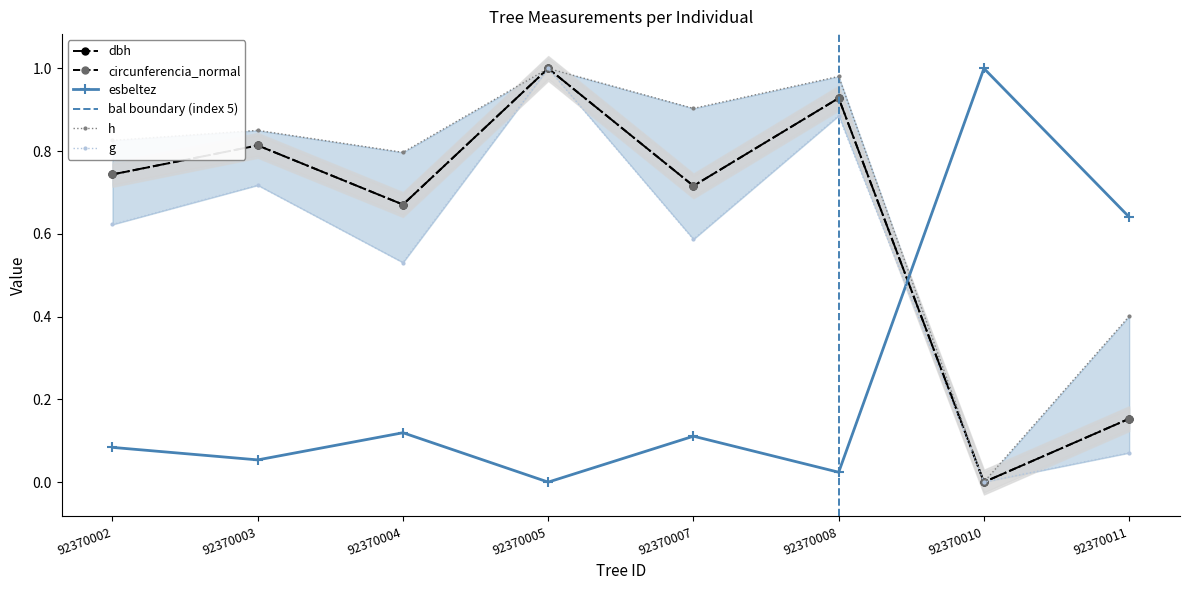

Does the chart display data point markers on the line(s)?

Yes